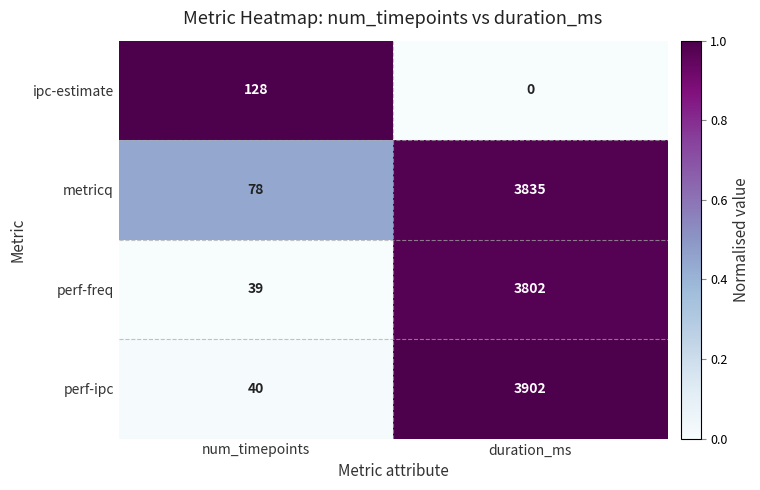

Which label corresponds to the largest value in the chart?

duration_ms